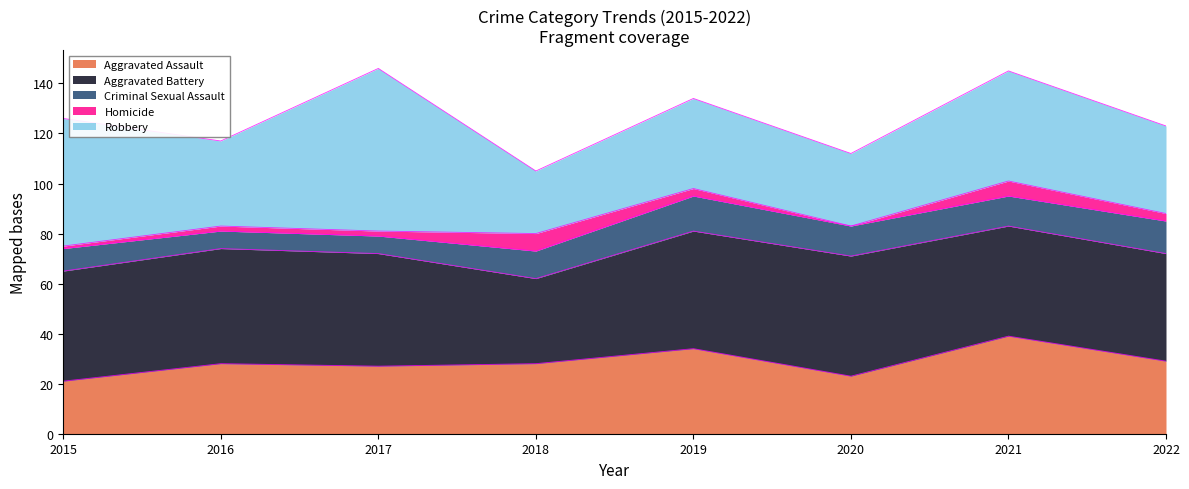

Reading left to right, what are all the values shown in this chart?

Aggravated Assault: 21	28	27	28	34	23	39	29
Aggravated Battery: 44	46	45	34	47	48	44	43
Criminal Sexual Assault: 9	7	7	11	14	12	12	13
Homicide: 1	2	2	7	3	0	6	3
Robbery: 51	34	65	25	36	29	44	35